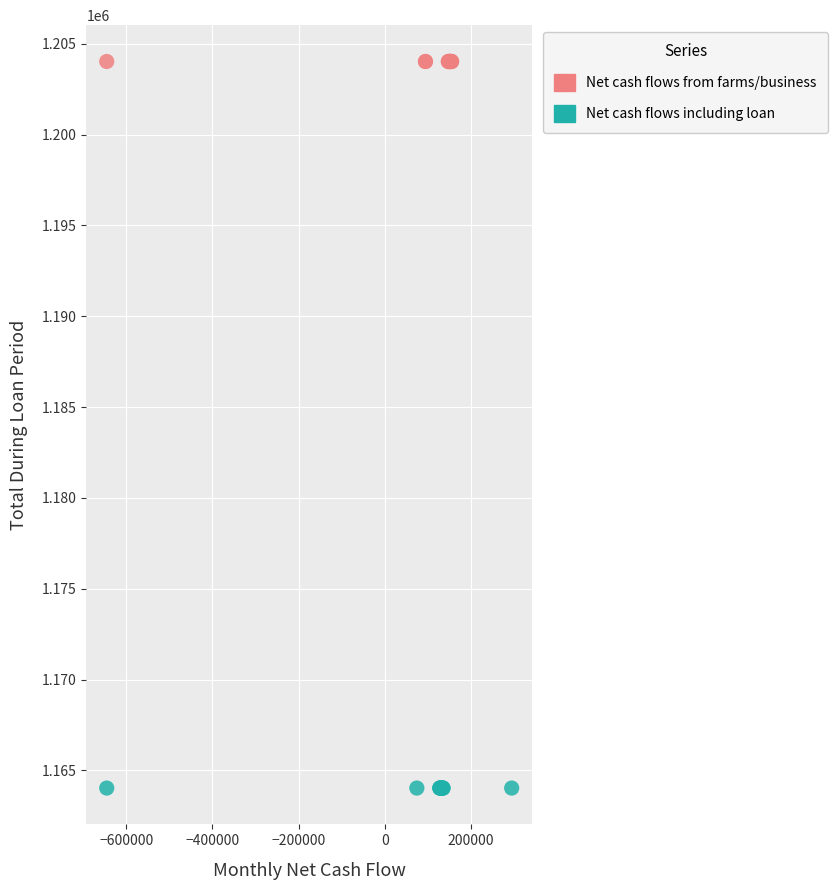

Which series reaches the minimum Y coordinate?

Net cash flows including loan